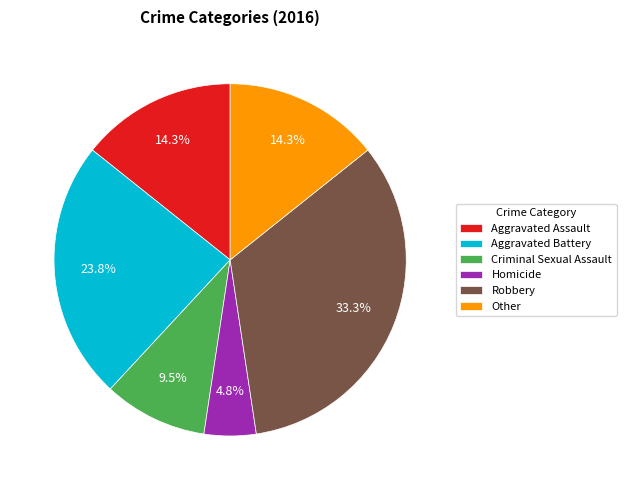

Which category has the smallest portion of the pie?

Homicide